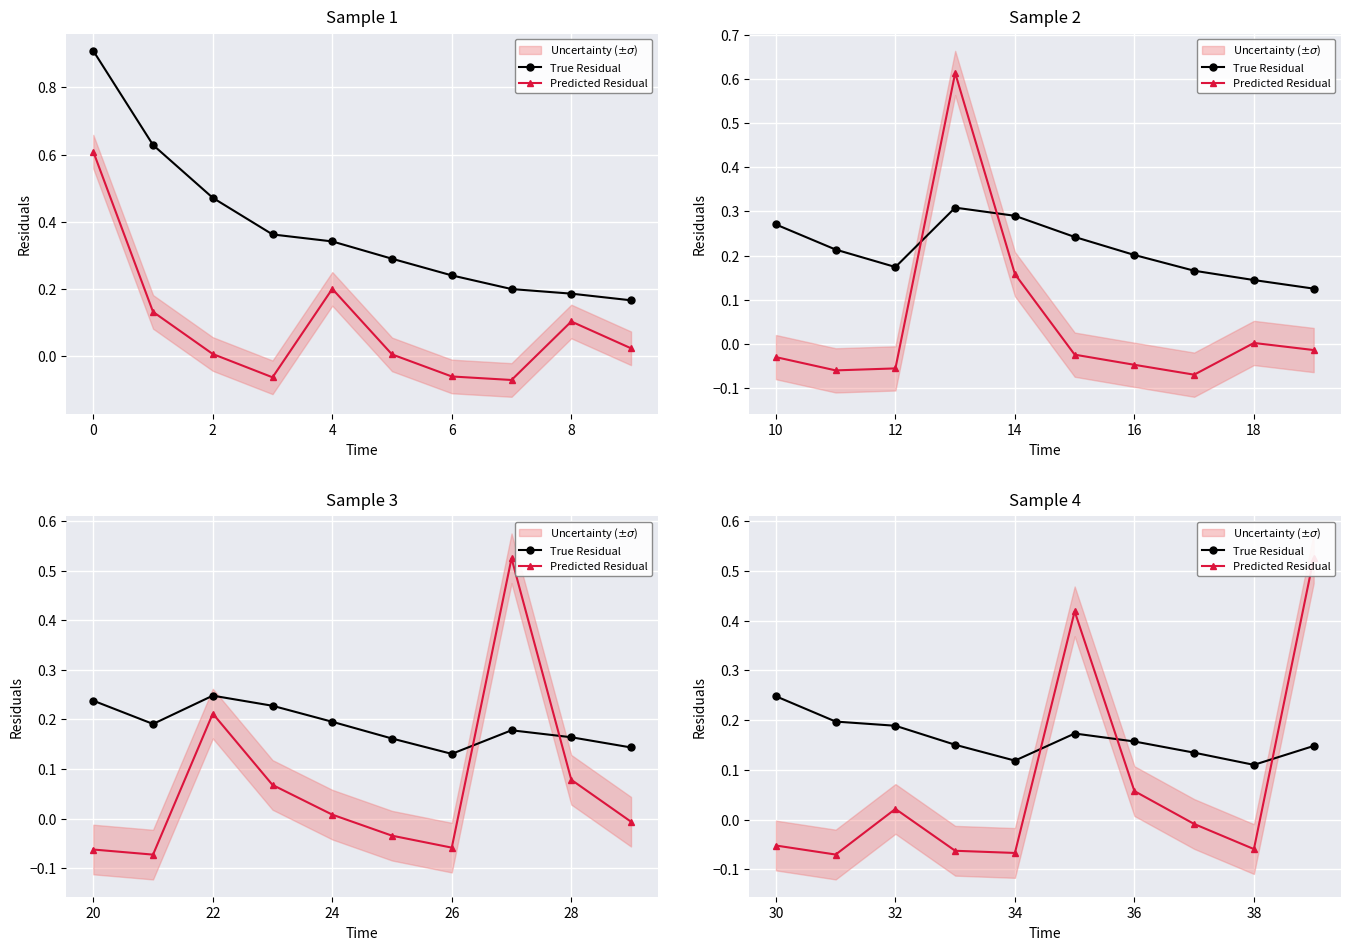

How many categories are shown in the chart?

10